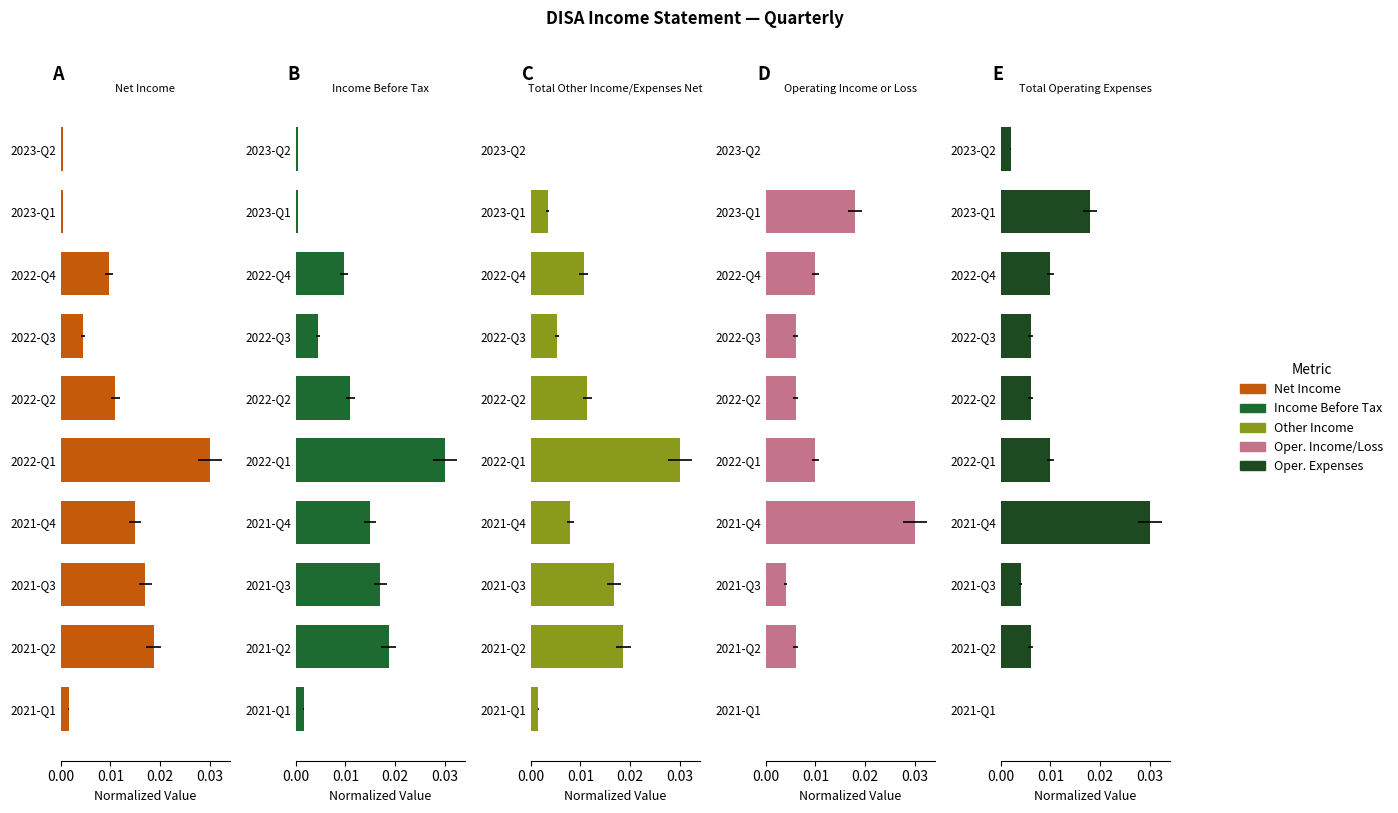

True or false: Net Income has a value of 0.0 at 2022-Q1.

False